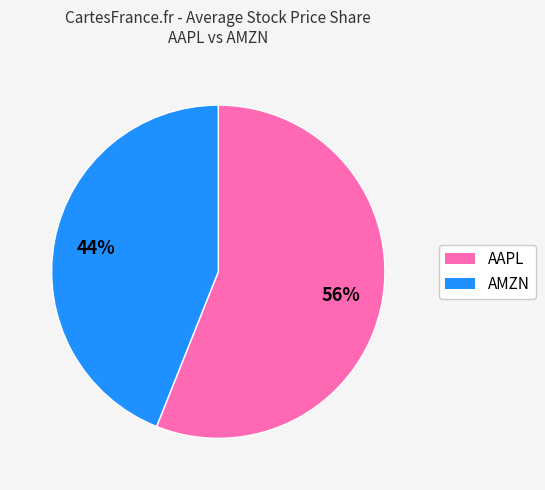

To the nearest percent, what percentage of the pie is AAPL?

56%